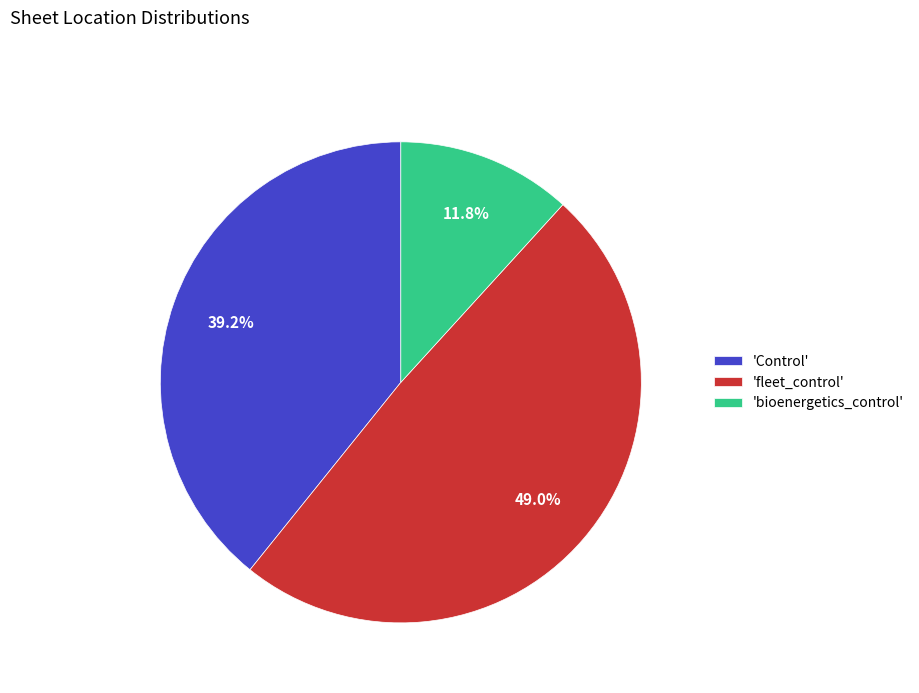

Rank the categories by value from highest to lowest.

'fleet_control', 'Control', 'bioenergetics_control'